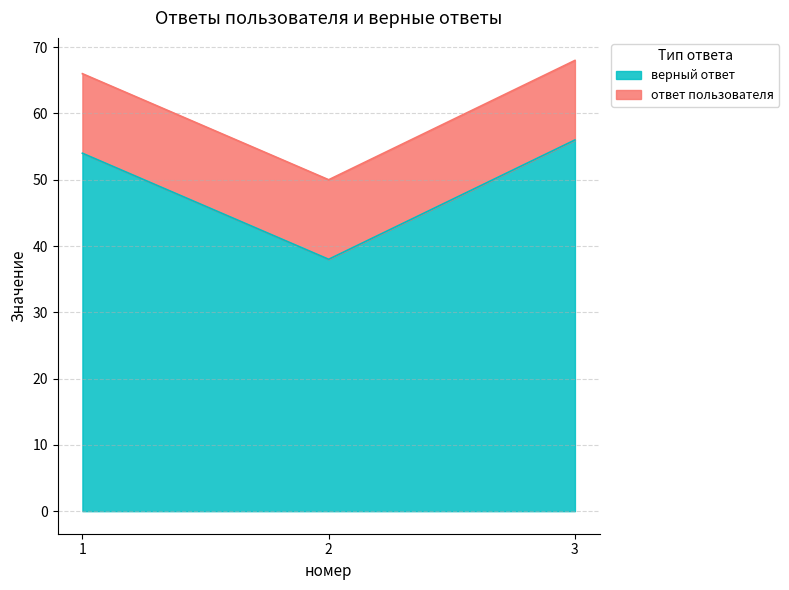

What is the minimum value shown in the chart?

38